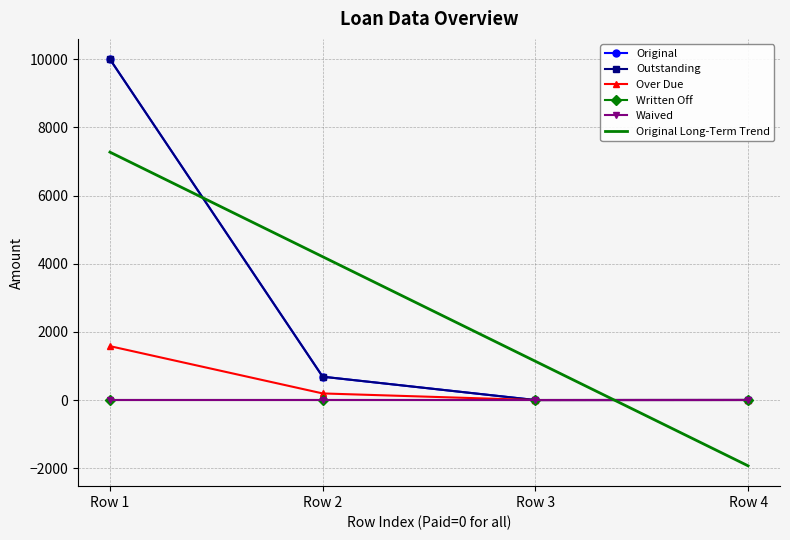

Read the Over Due value at Row 2.

194.0